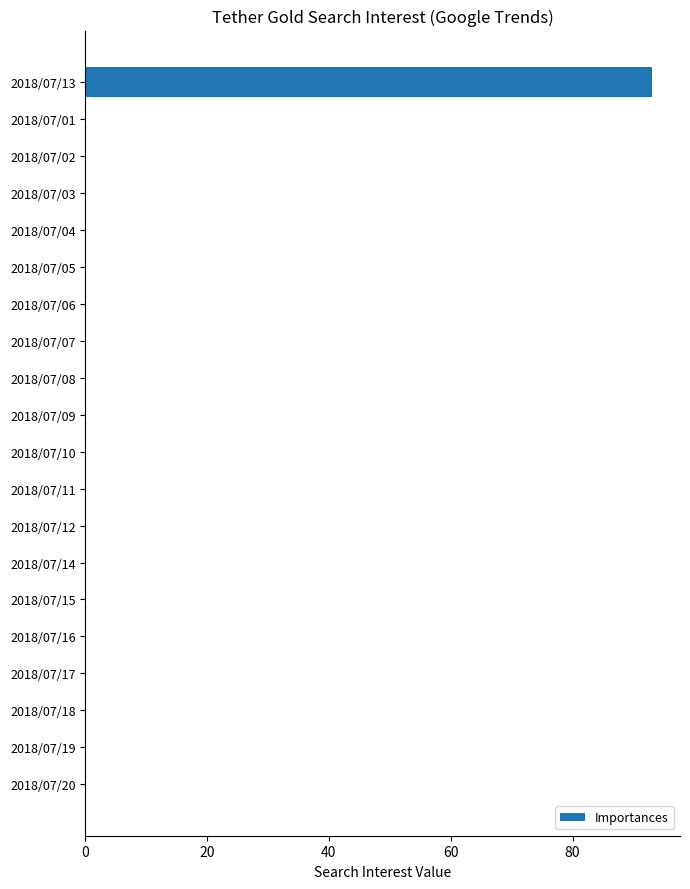

What is the maximum value shown in the chart?

93